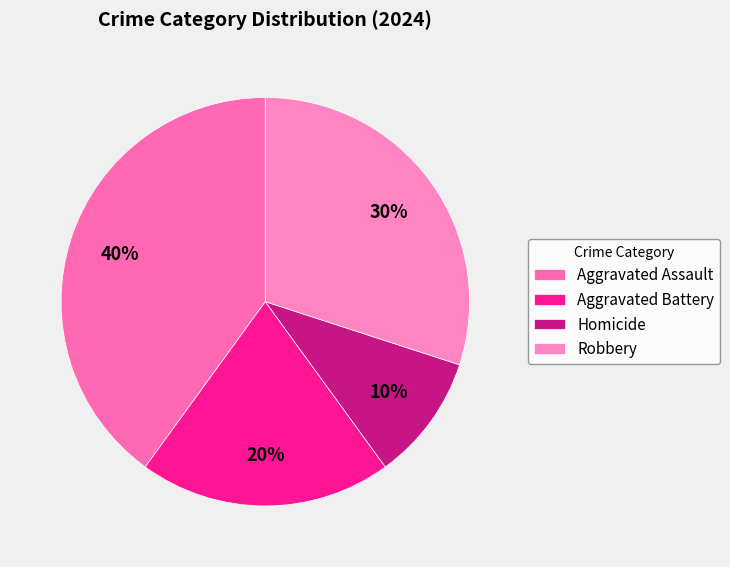

What is the largest slice in the pie chart?

Aggravated Assault